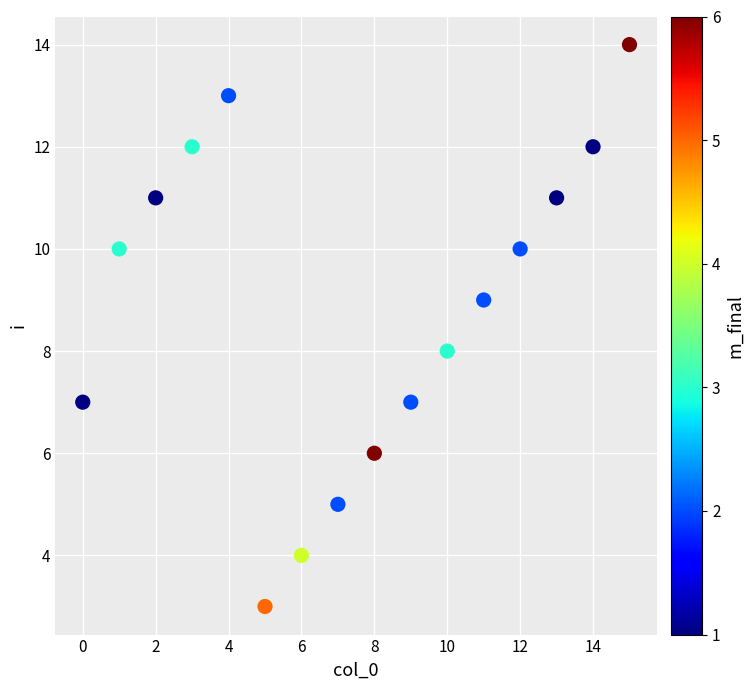

What is the range of Y values (max minus min)?

11